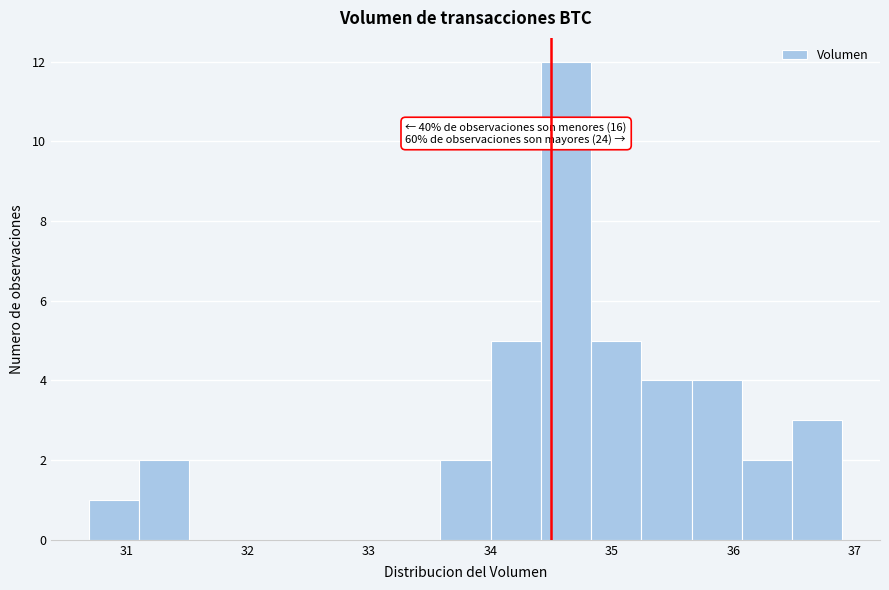

Over which range of the x-axis is the bar tallest?

34.4 to 34.8